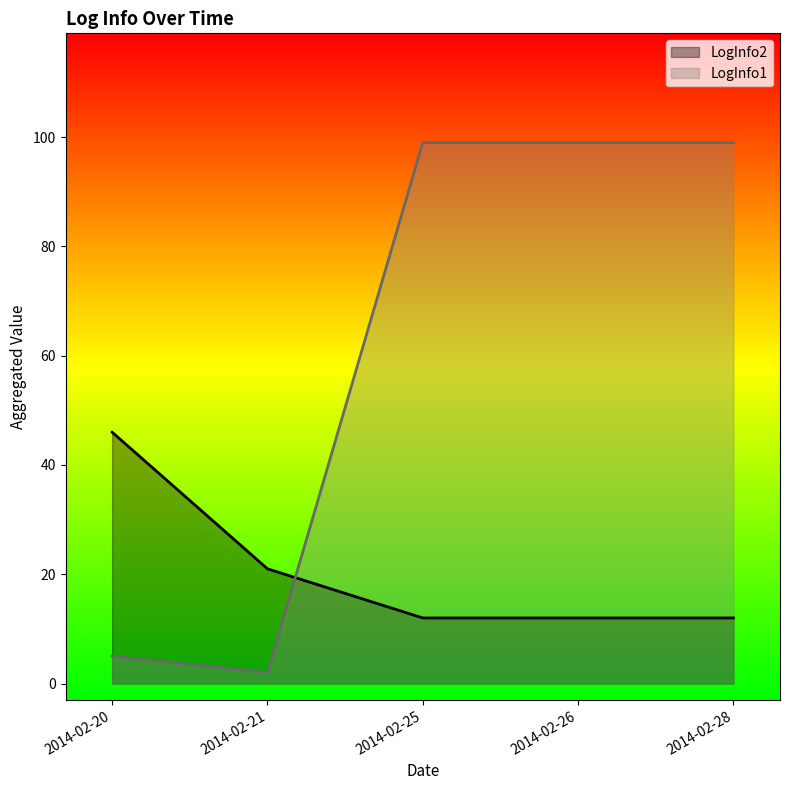

What is the greatest value displayed?

99